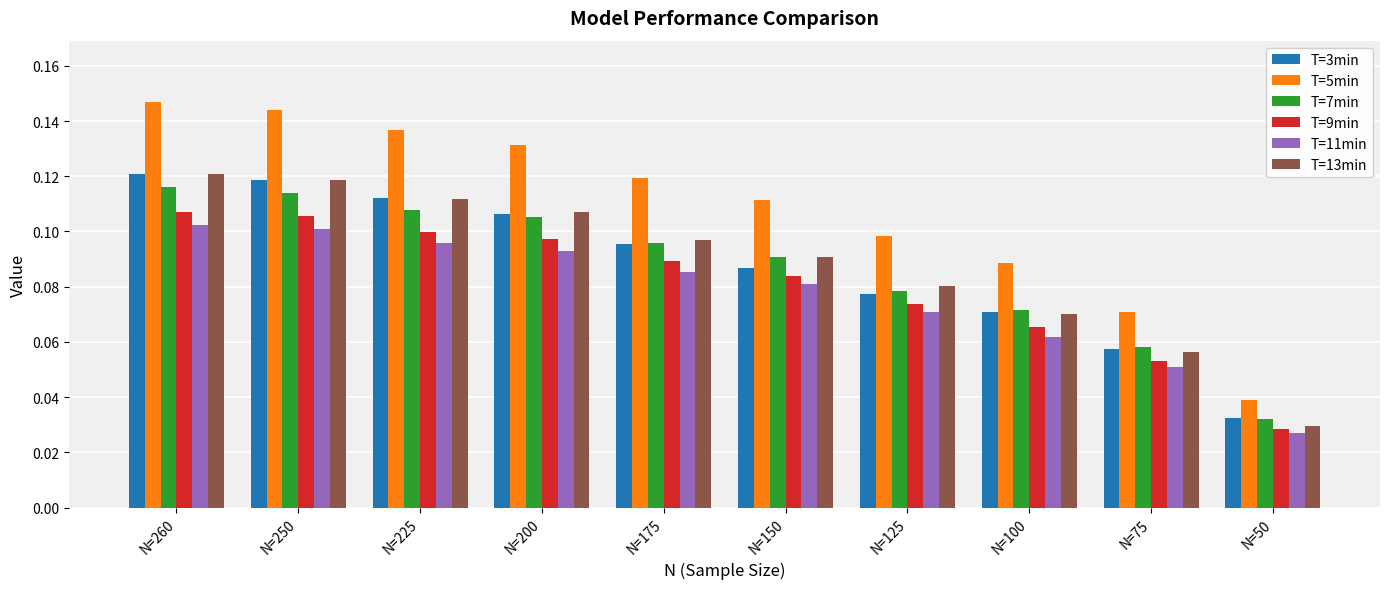

Rank the categories by T=11min value from highest to lowest.

N=260, N=250, N=225, N=200, N=175, N=150, N=125, N=100, N=75, N=50